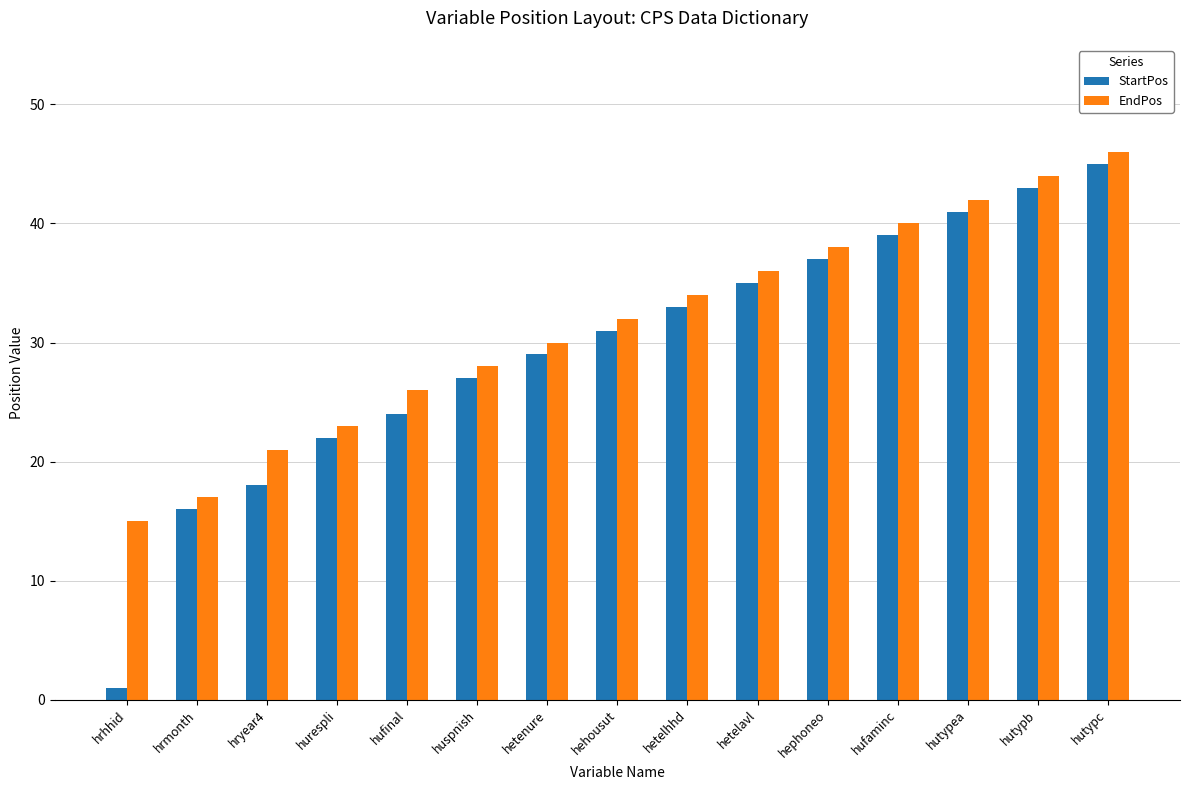

At which category does the chart reach its peak across all series?

hutypc